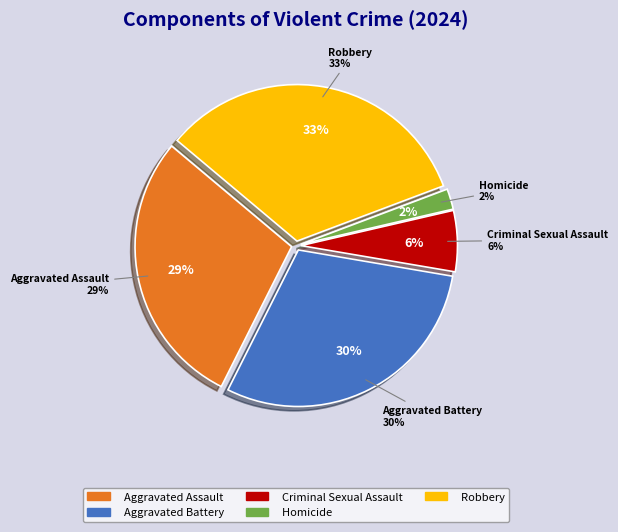

Which category has the smallest portion of the pie?

Homicide